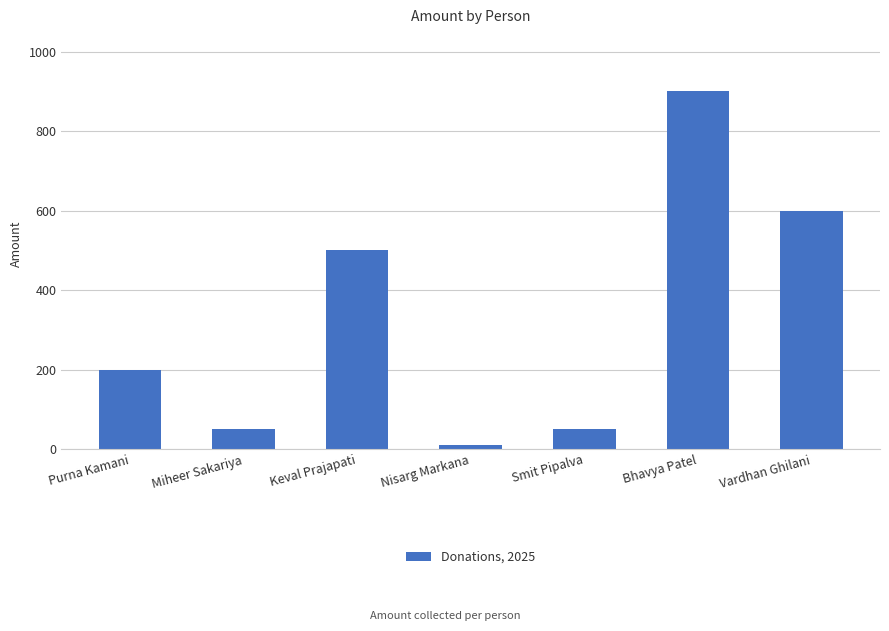

What is the difference between the maximum and minimum values?

890